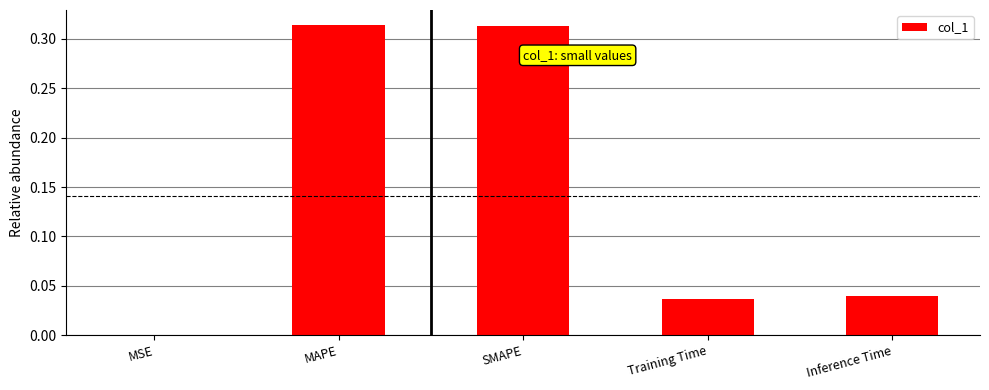

What is the sum of the values at SMAPE and Inference Time?

0.4